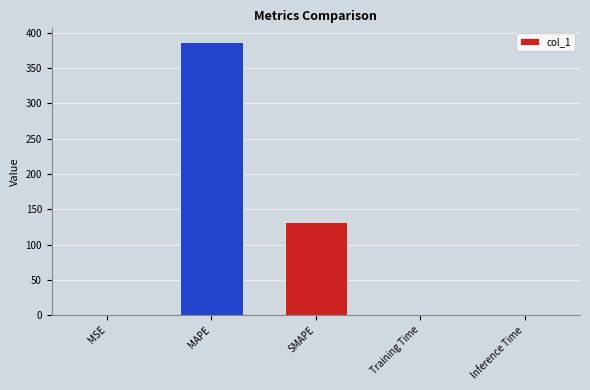

Which category has the highest value across all series?

MAPE